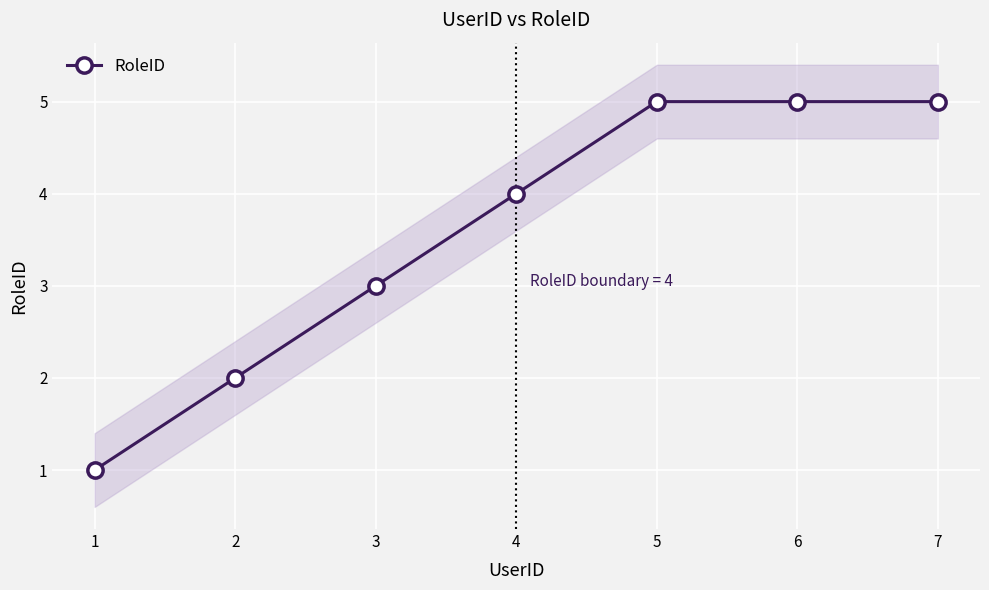

What value does the data have at 7?

5